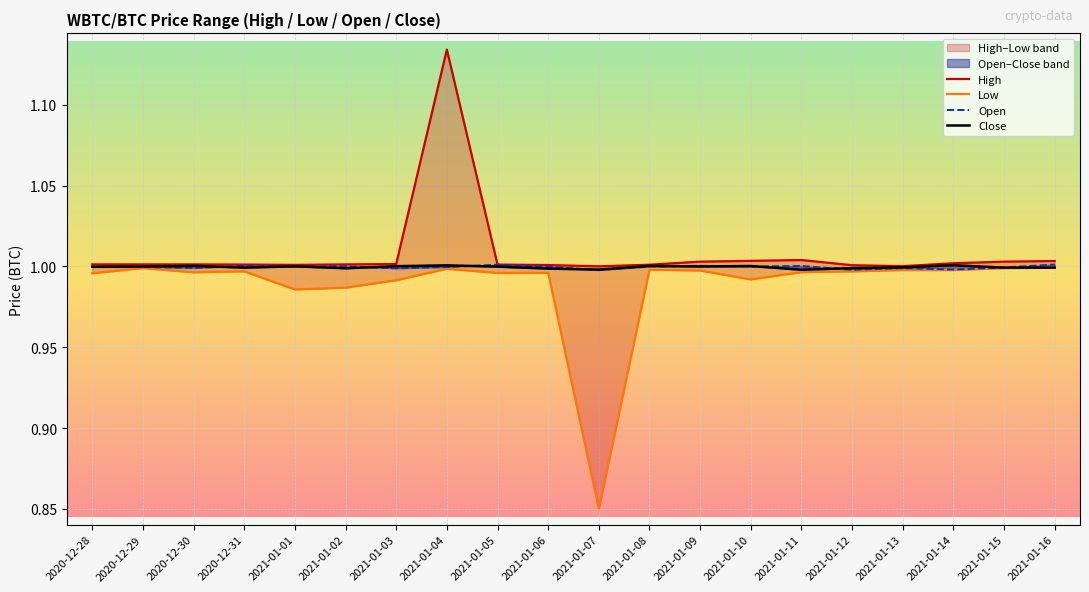

What is the label of the 8th point from the left?

2021-01-04